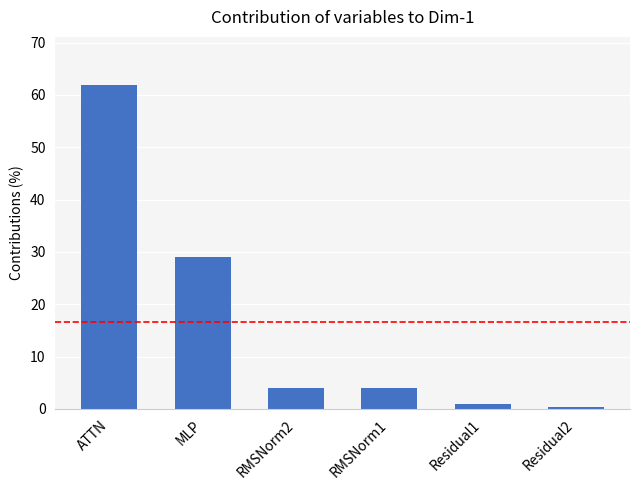

Which category has the highest value across all series?

ATTN